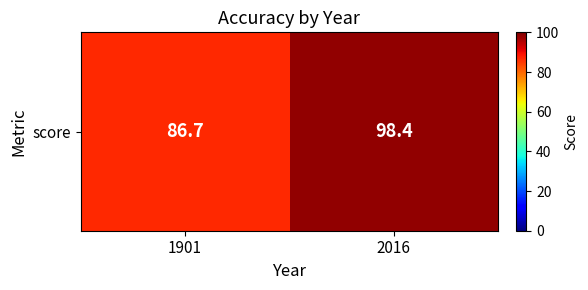

What is the sum of all values?

185.1